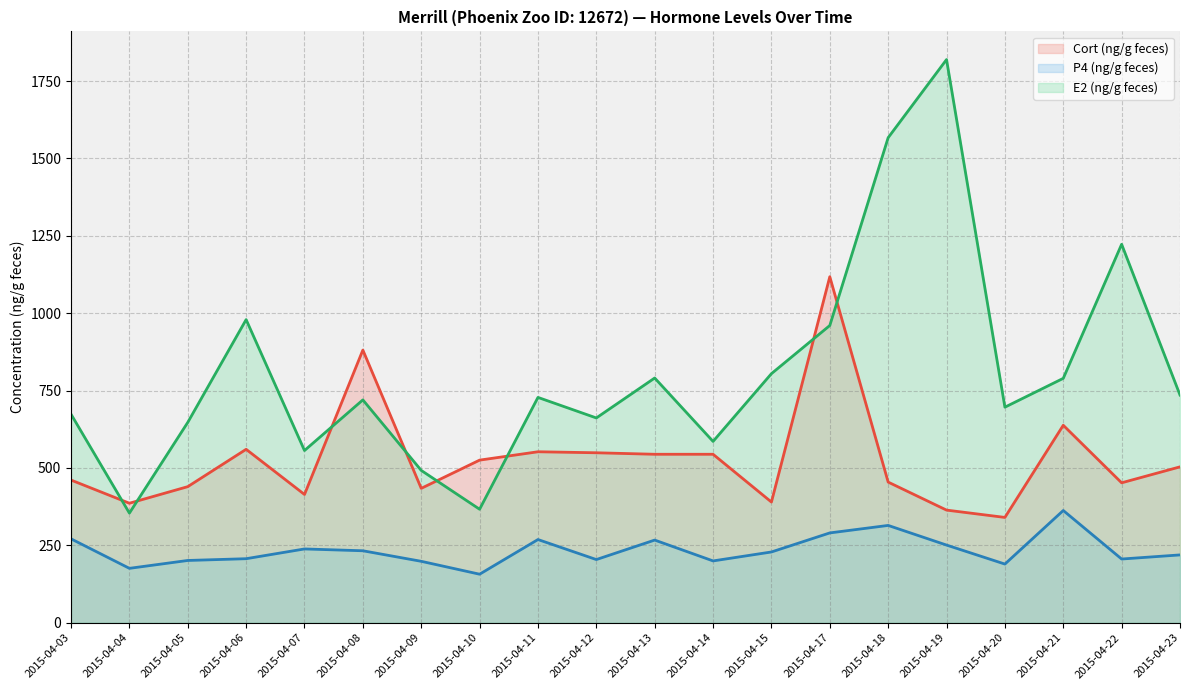

Between 2015-04-10 and 2015-04-03, which is larger?

2015-04-10